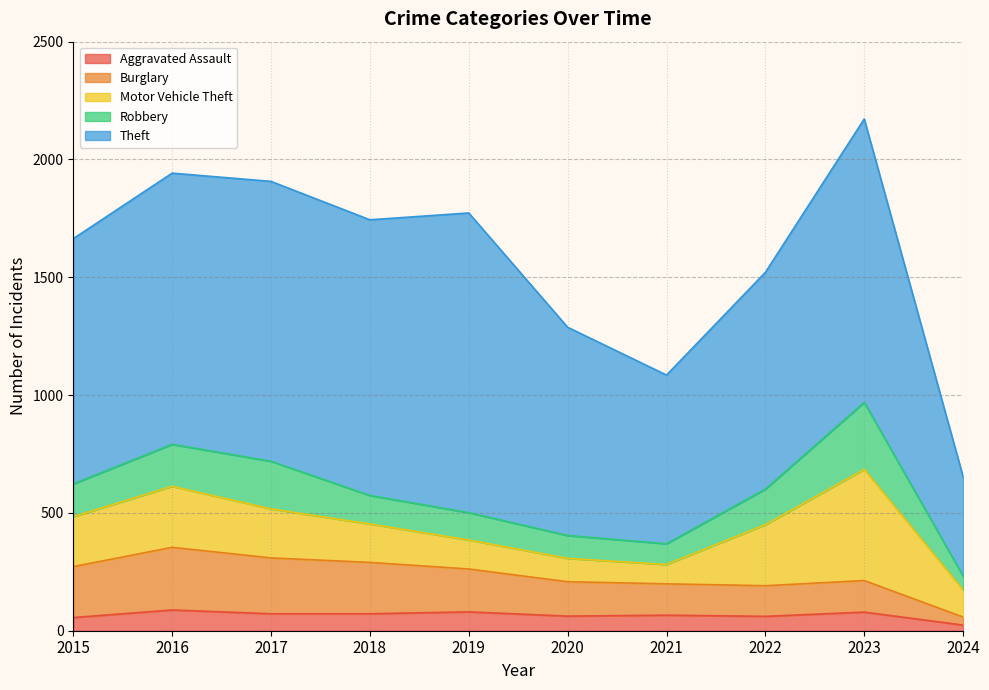

True or false: Burglary and Aggravated Assault cross at least once.

False